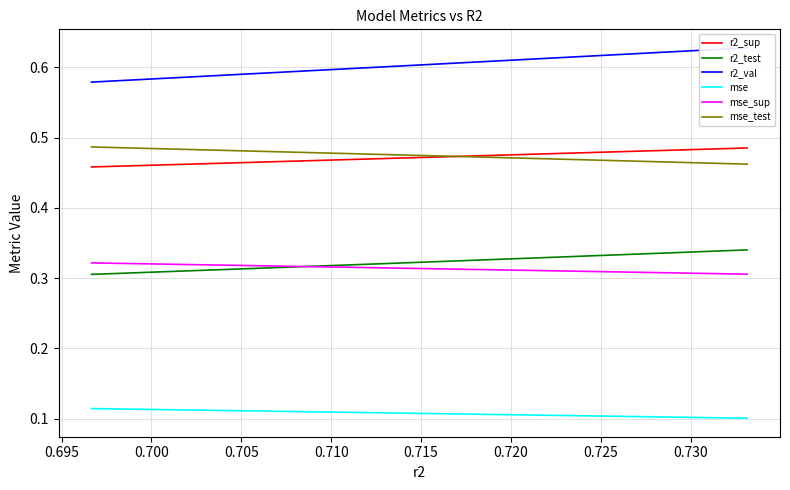

Is it true that r2_sup equals 0.5 at 0.725?

True